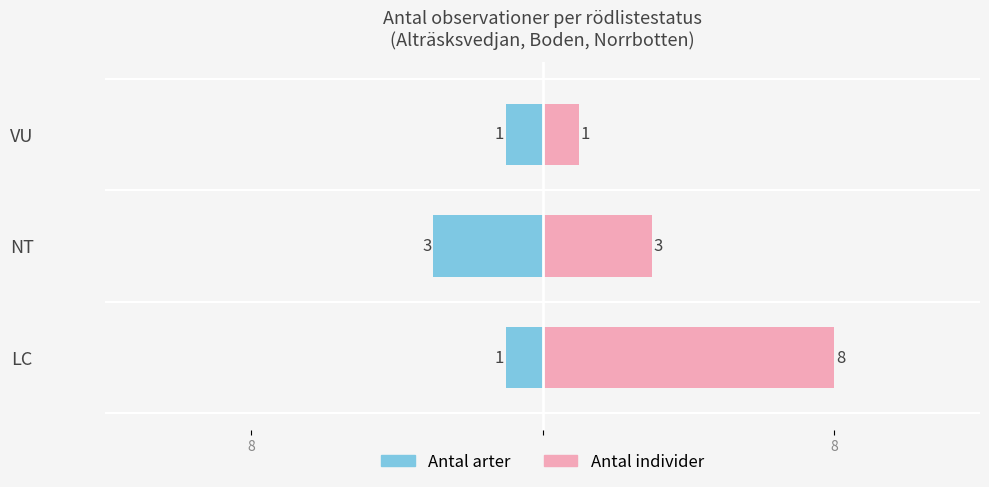

Which series has the widest spread of values?

Antal individer